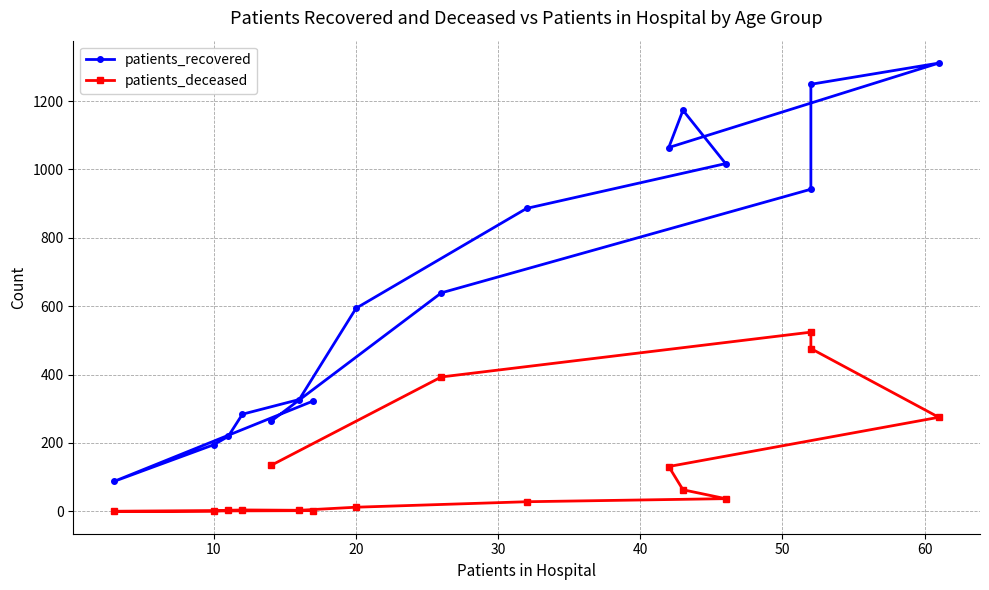

True or false: patients_deceased and patients_recovered intersect in this chart.

False